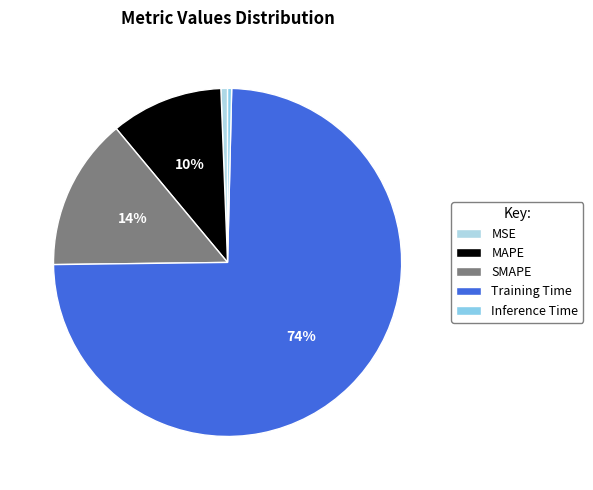

True or false: Training Time accounts for 86% of the total.

False